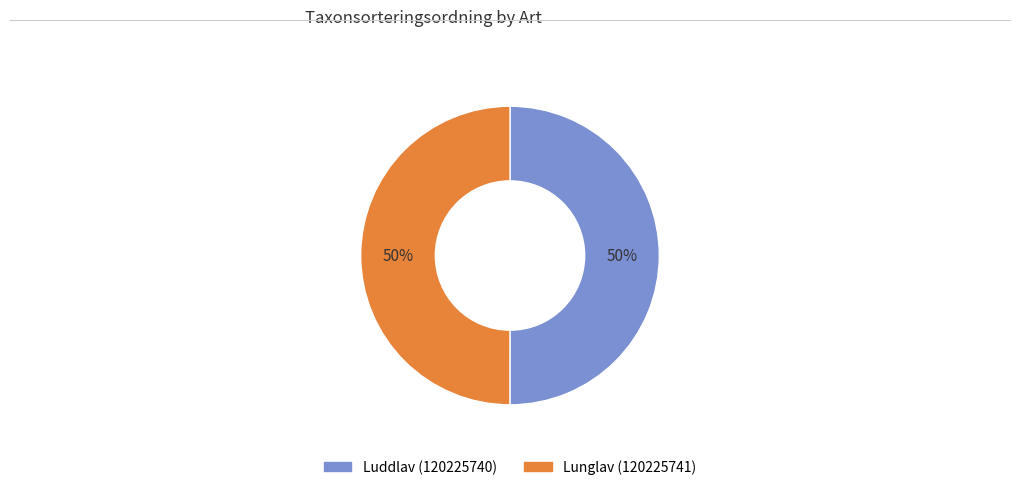

Approximately how many times larger is the value at Luddlav (120225740) compared to Lunglav (120225741)?

1.0